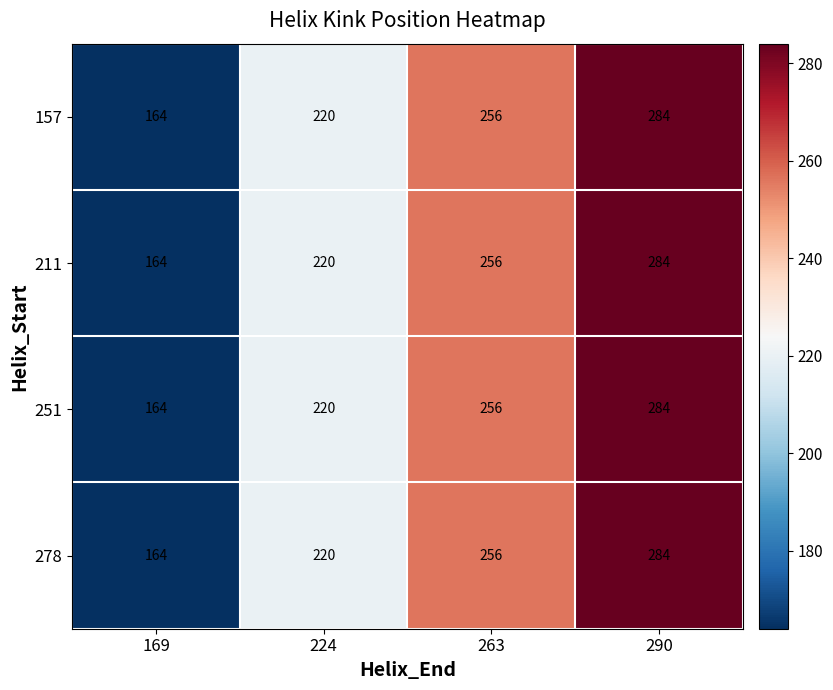

The 278 series shows 164 at 169. True or false?

True